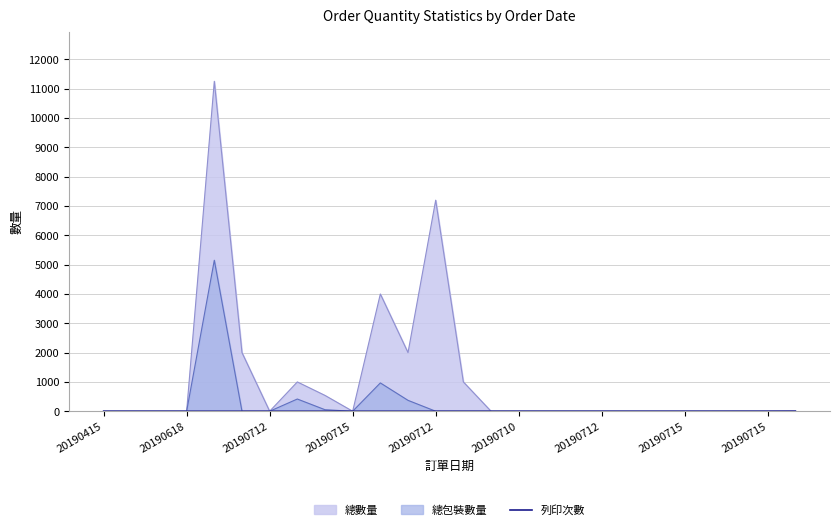

What is the change in value from 14 to 25?

+3